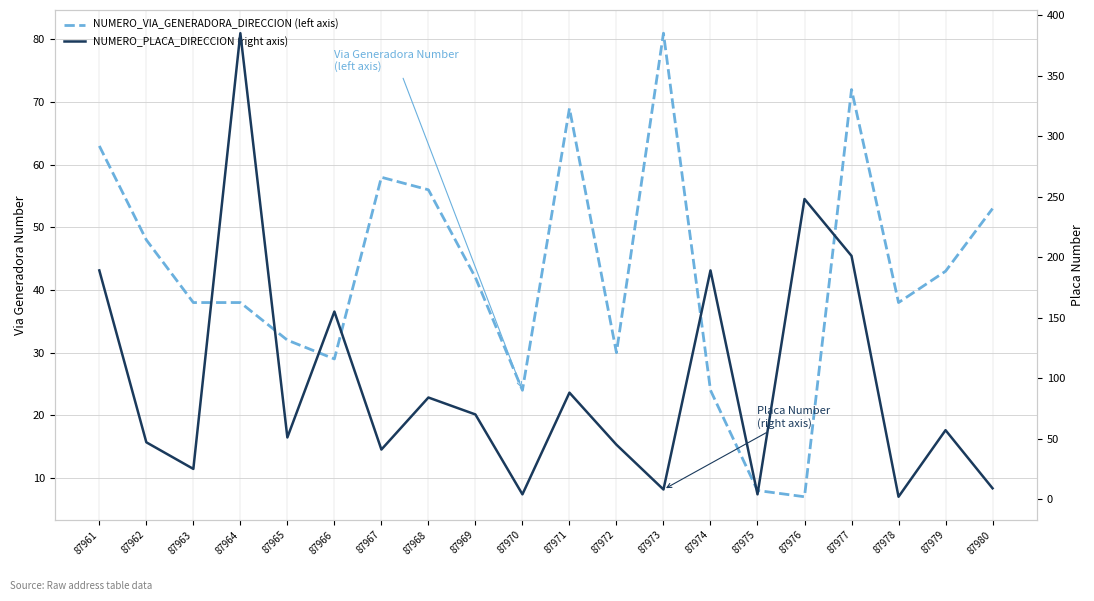

What is the smallest value displayed?

2